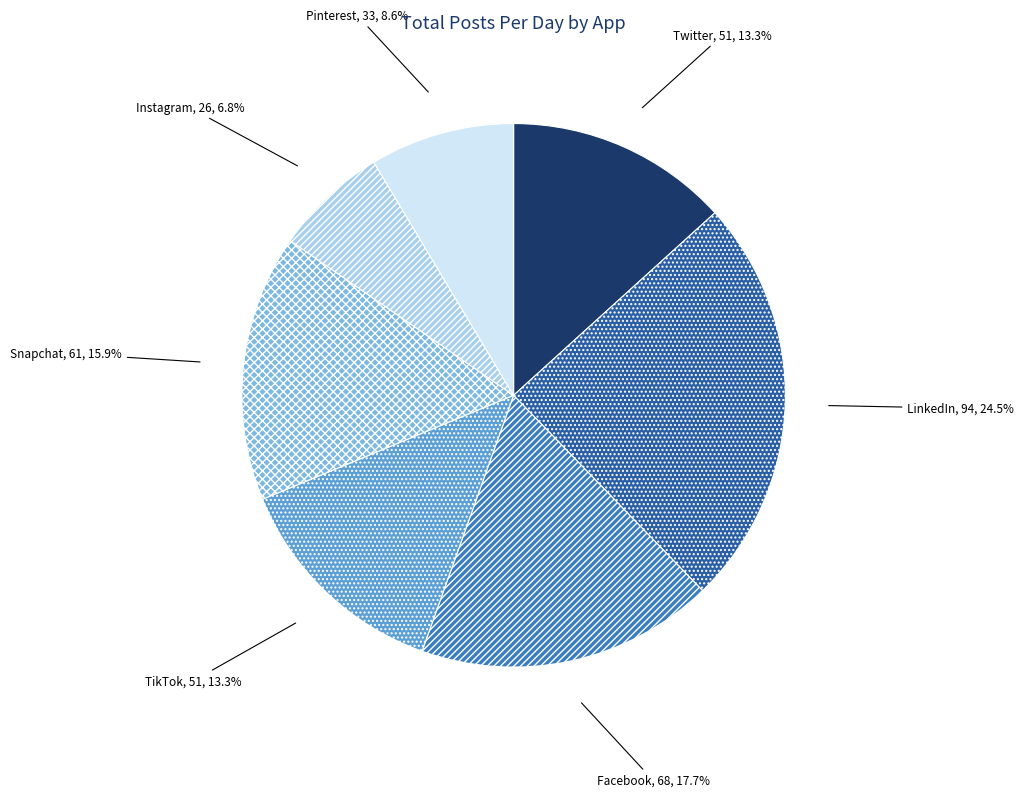

Which category has the smallest portion of the pie?

Instagram